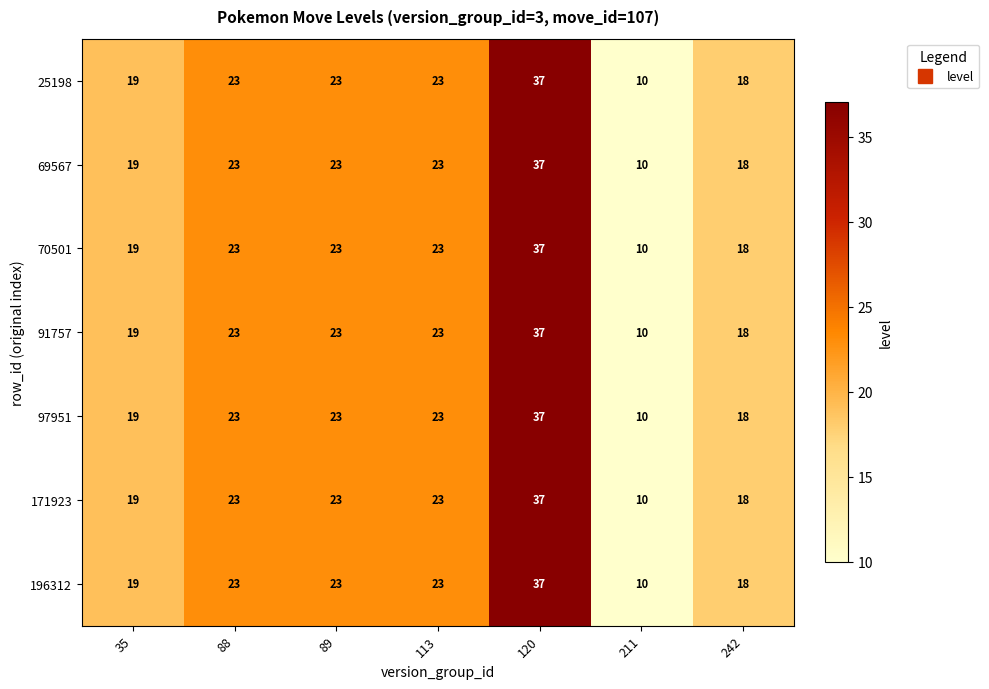

What is the approximate value of 171923 at 211?

10